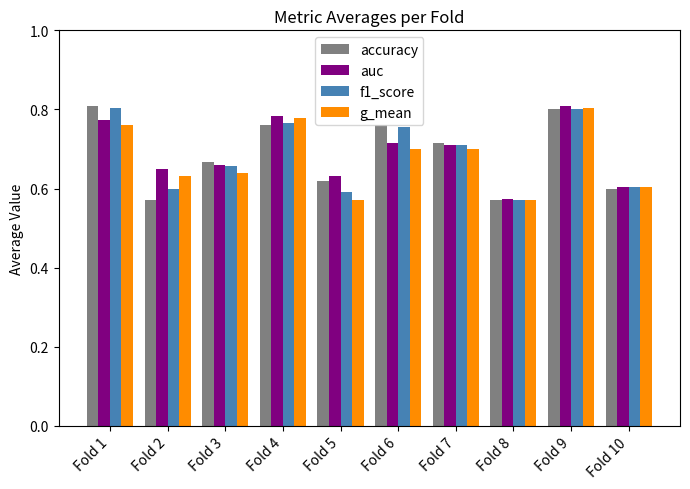

What is the difference between the second highest and minimum values in the g_mean series?

0.2